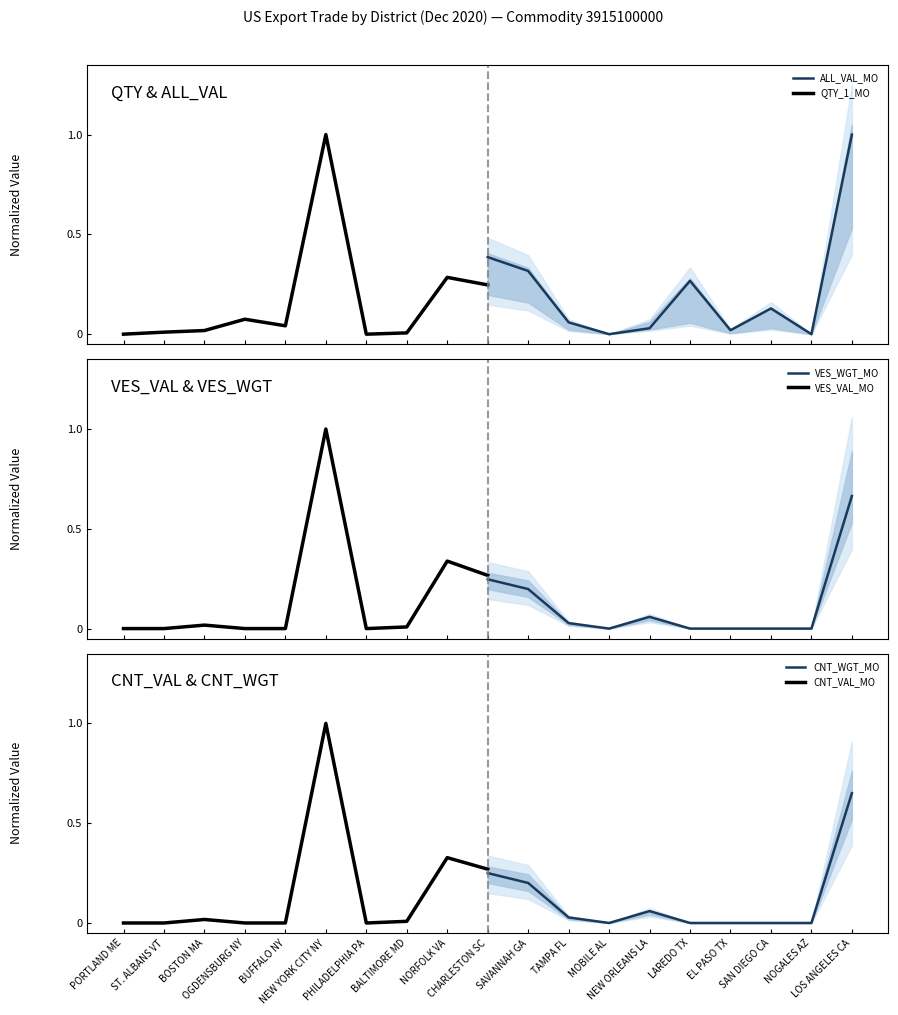

What is the highest value of the QTY_1_MO series?

1.0